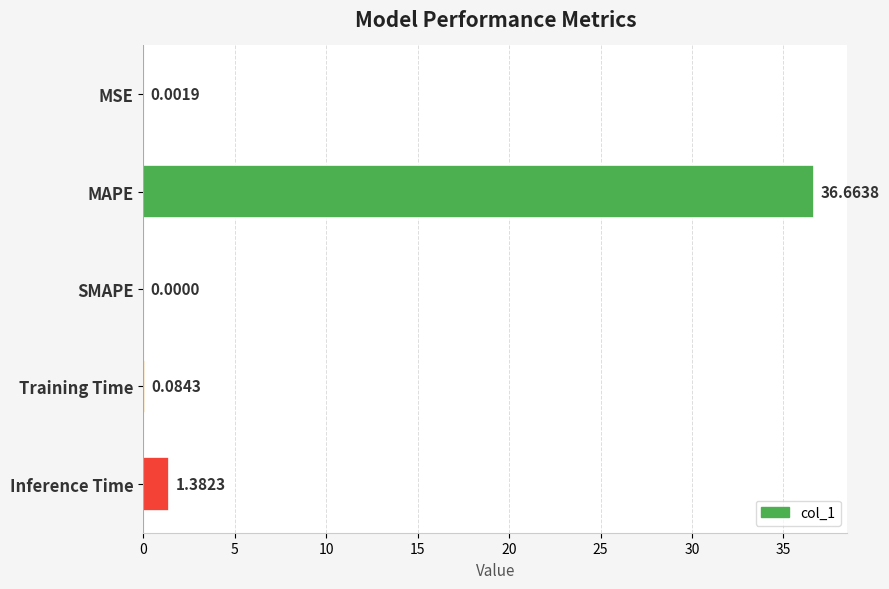

What is the change in value from Training Time to Inference Time?

+1.3